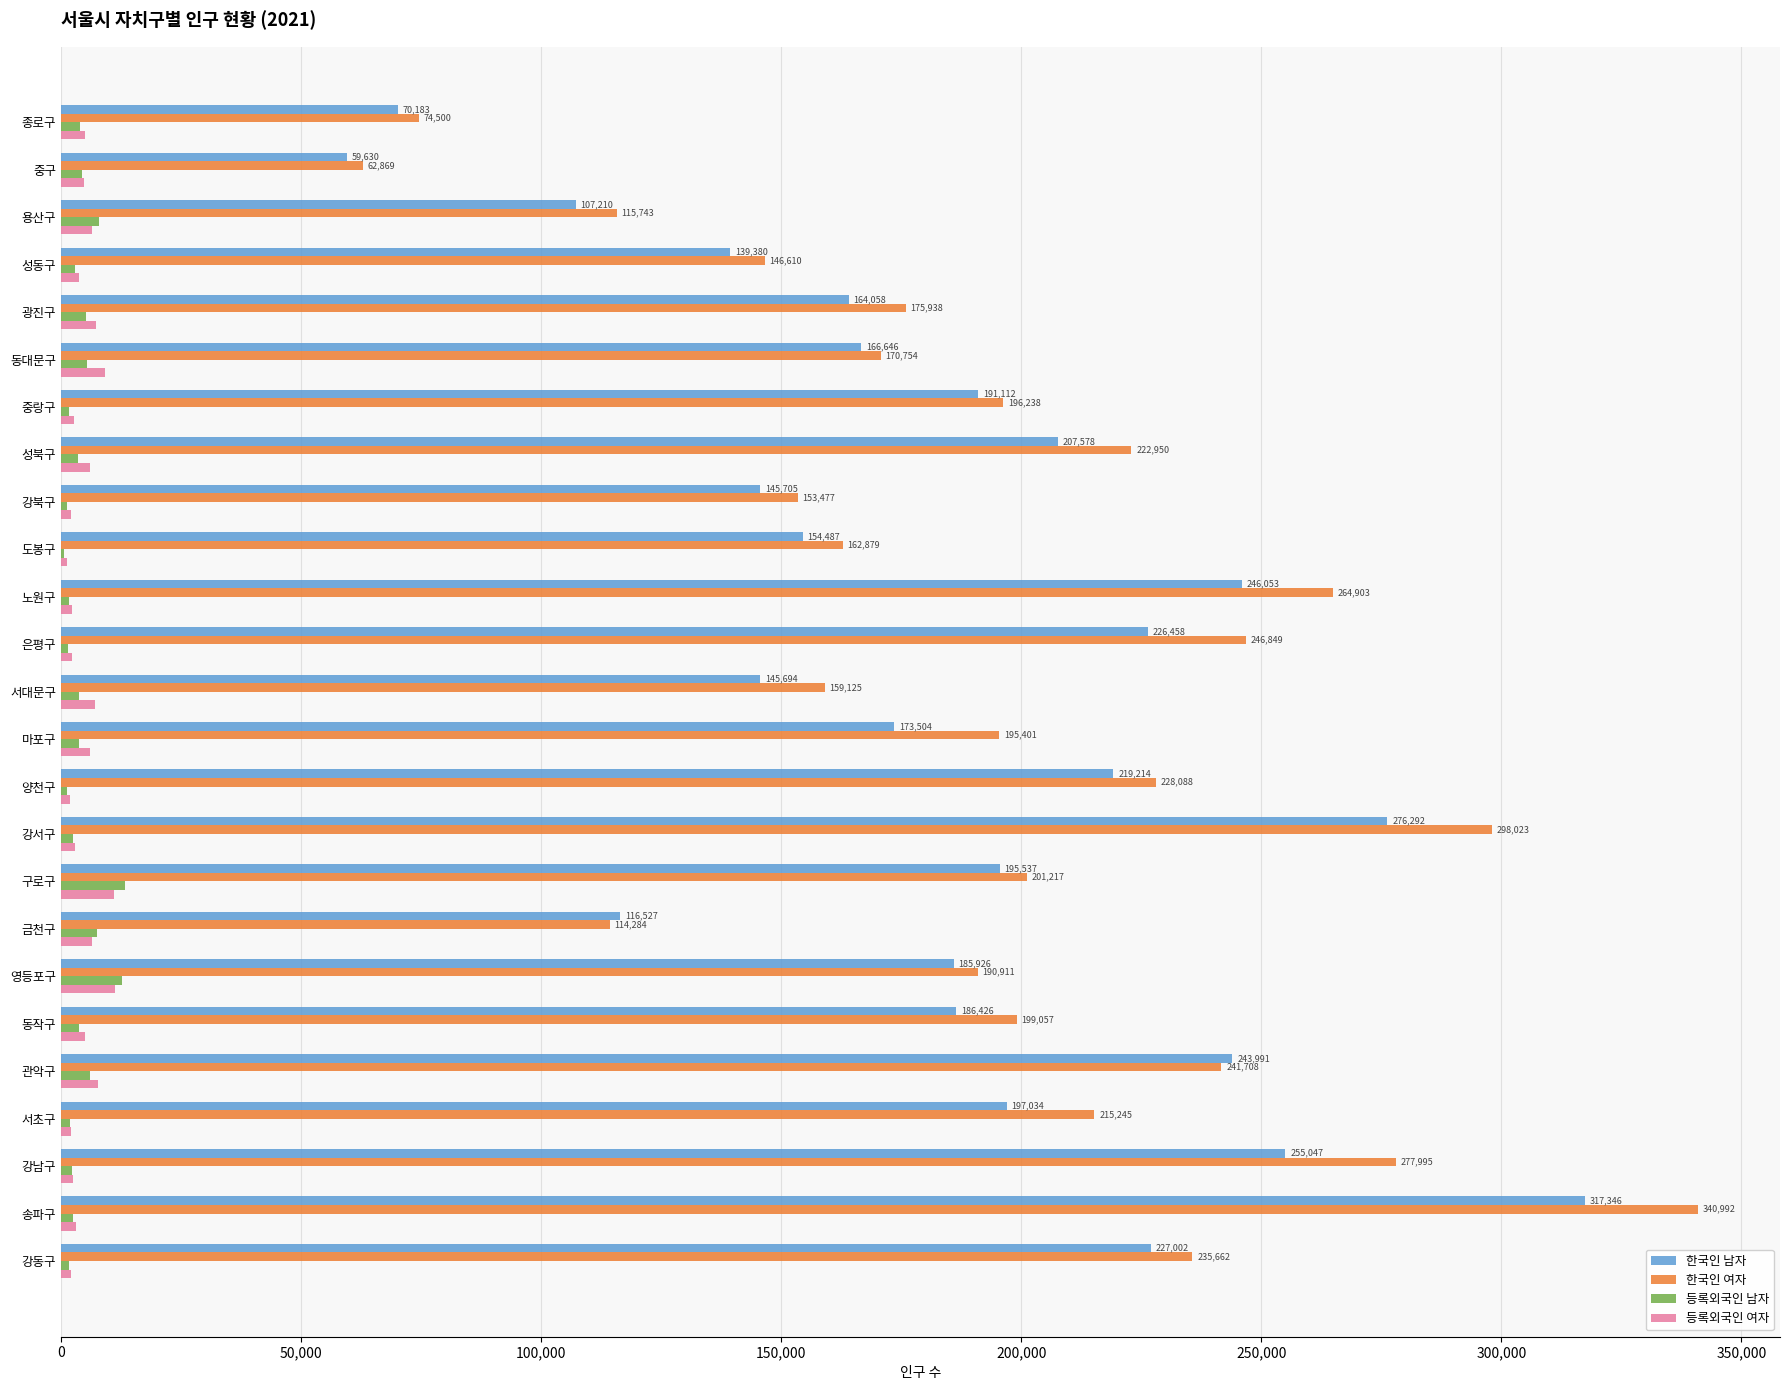

Which series changed the most between 강서구 and 강동구?

한국인 여자